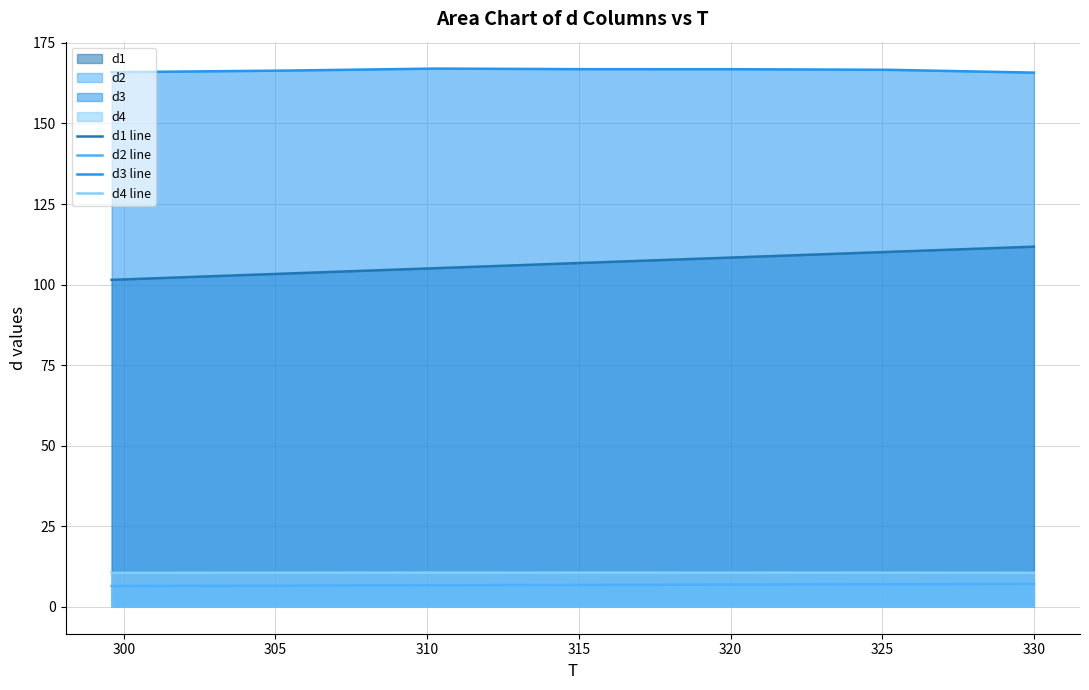

What is the average value of the d1 line series?

106.7